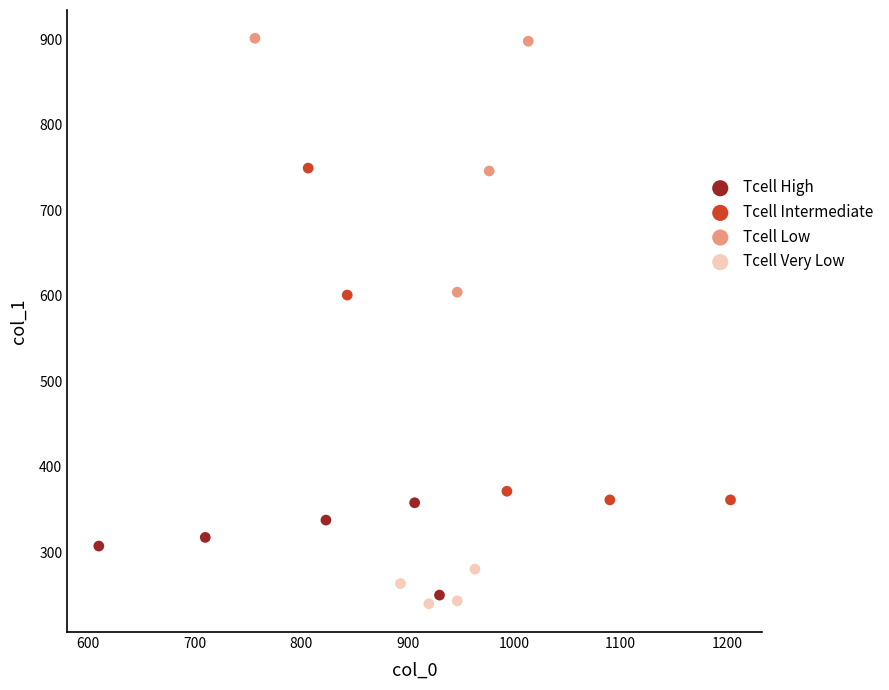

Which series has the widest spread of Y values?

Tcell Intermediate